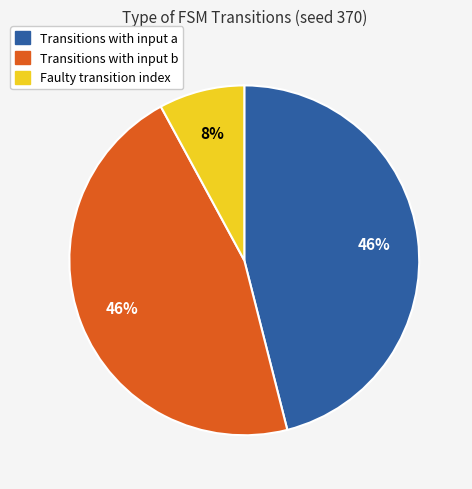

To the nearest percent, what percentage of the pie is Faulty transition index?

8%